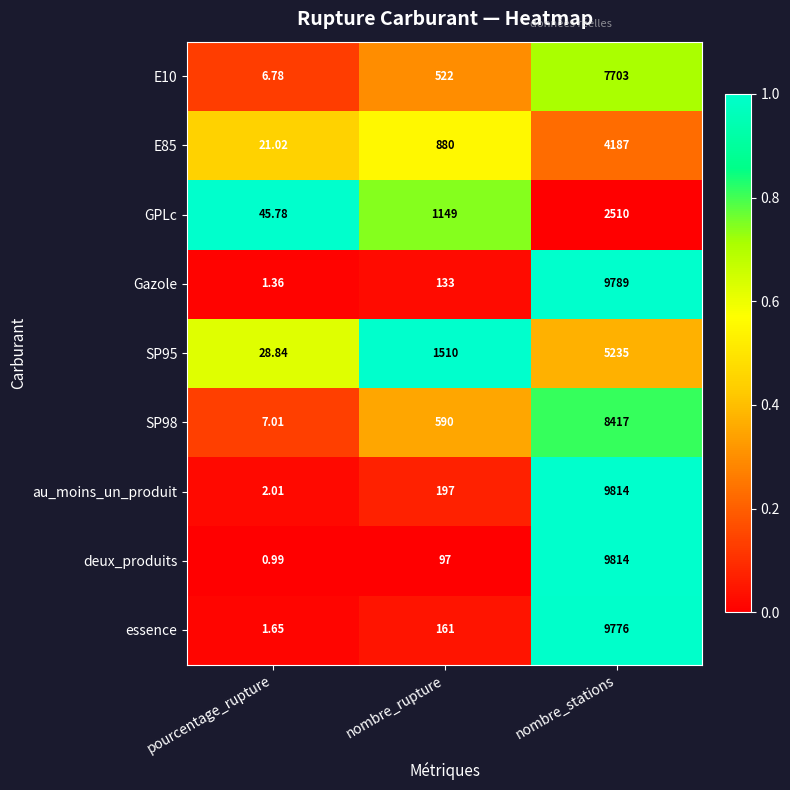

At which label does SP98 reach its minimum?

pourcentage_rupture